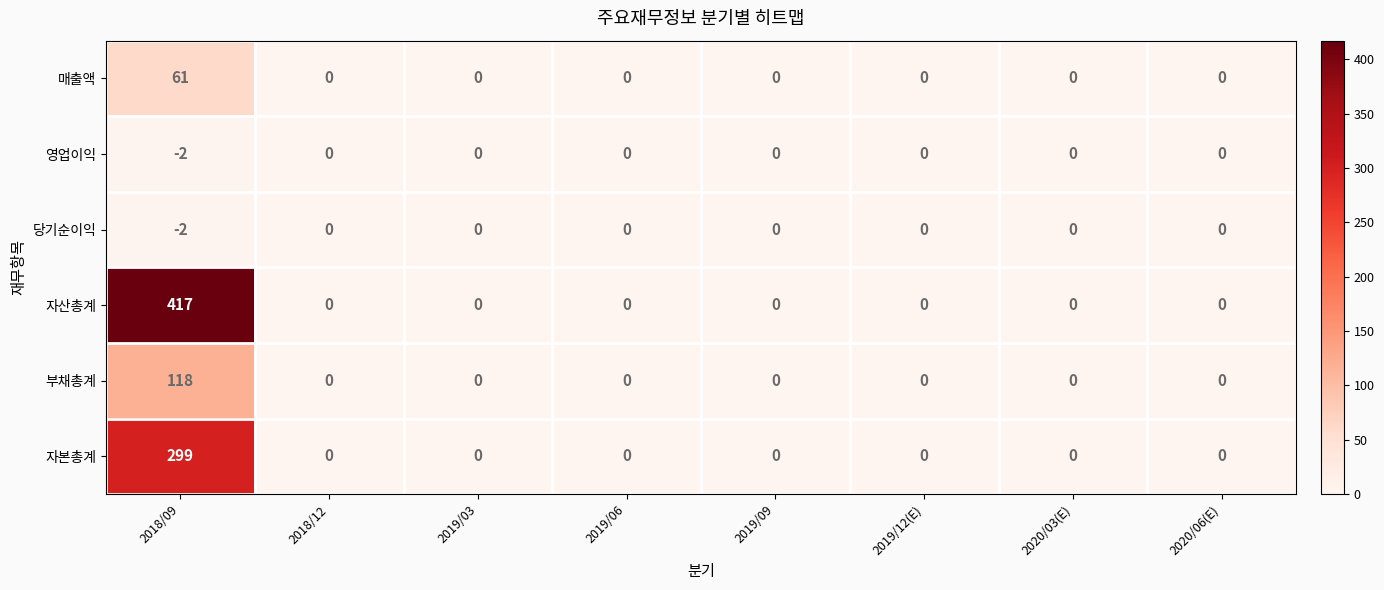

At which category is the sum across all series the highest?

2018/09